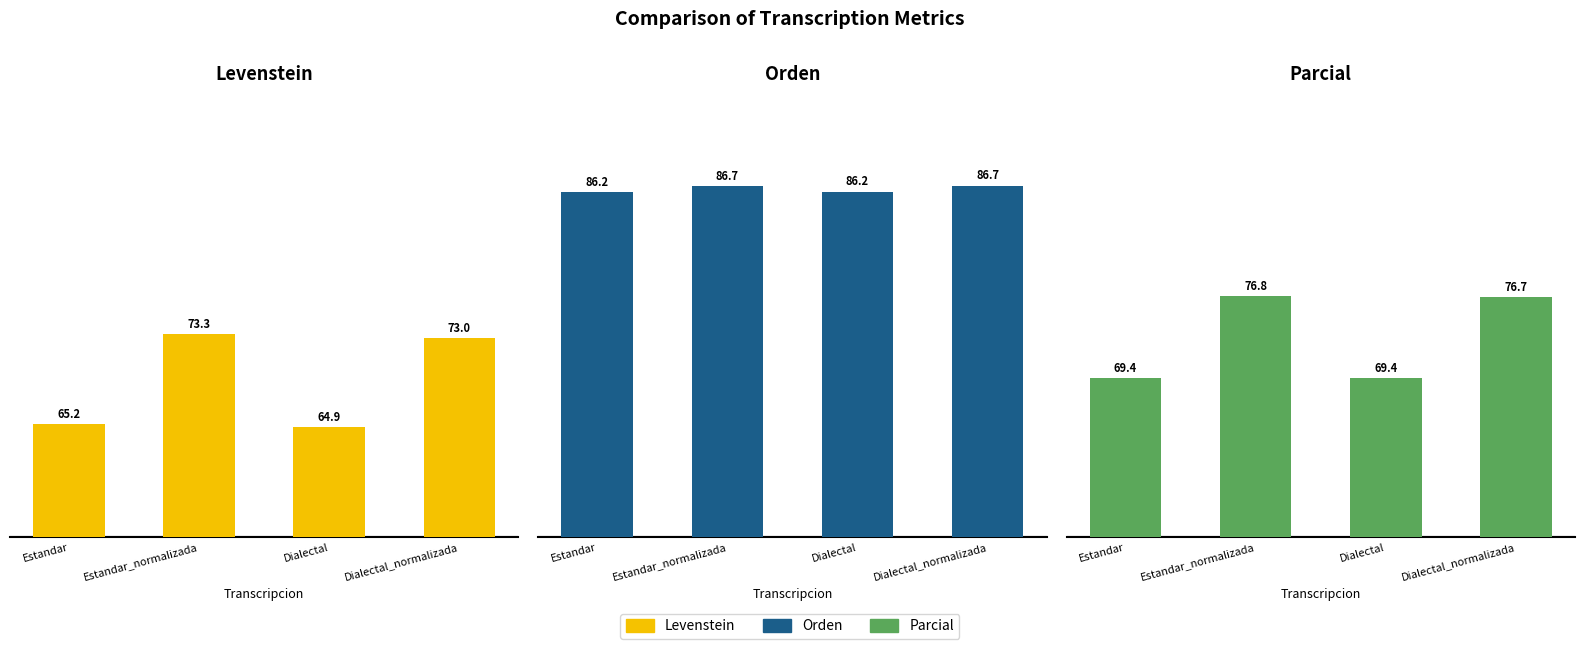

Which has a higher value, Dialectal_normalizada or Estandar?

Dialectal_normalizada